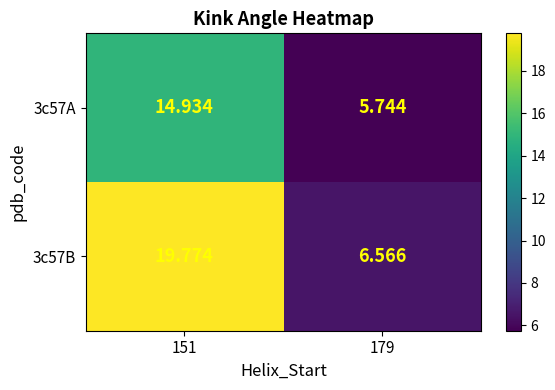

Is the value of 3c57B at 179 greater than the value of 3c57A at 179?

Yes